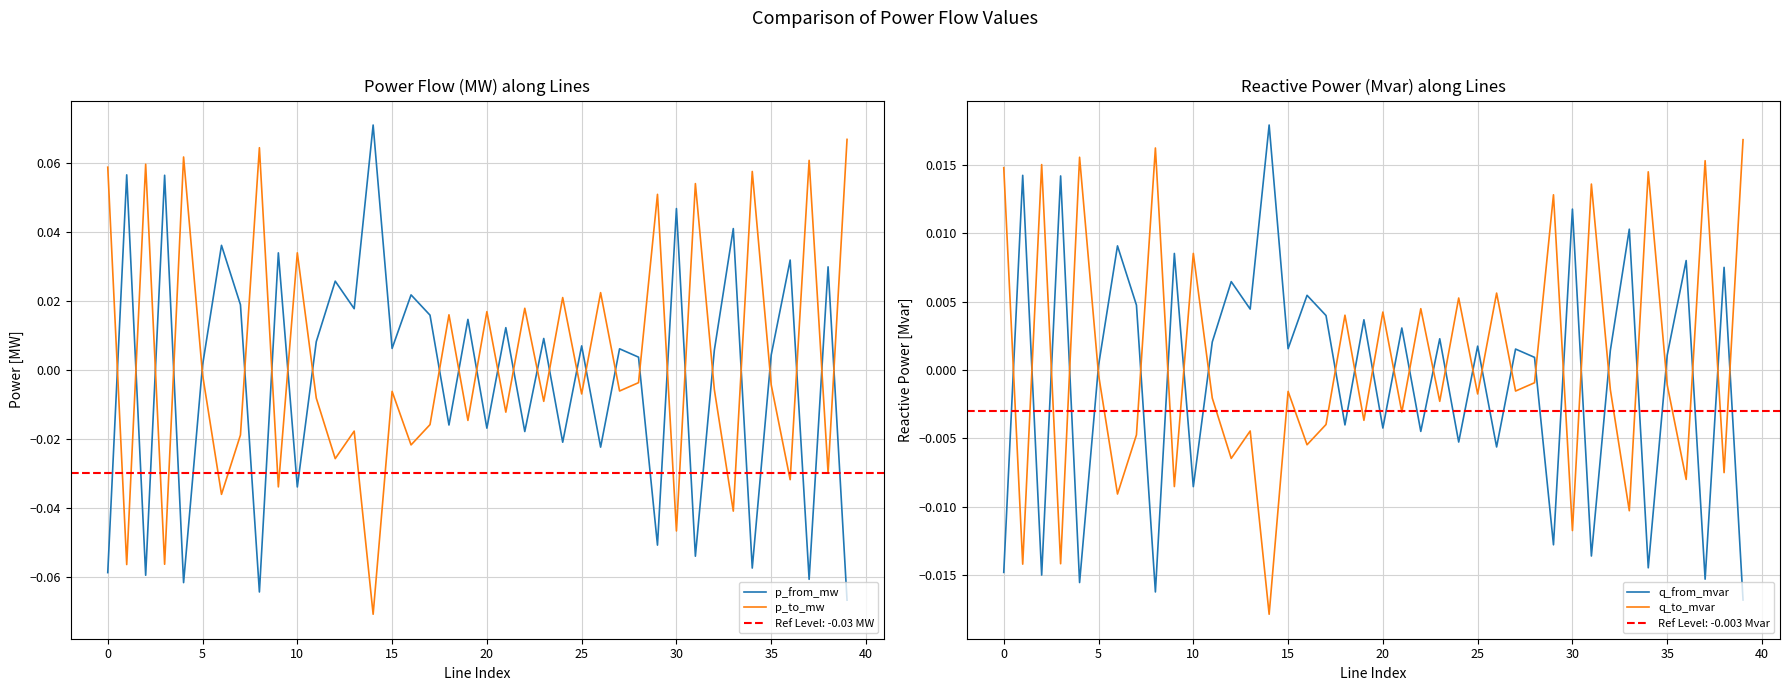

Reading left to right, list all the values displayed in this chart.

p_from_mw: -0.1	0.1	-0.1	0.1	-0.1	0.0	0.0	0.0	-0.1	0.0	-0.0	0.0	0.0	0.0	0.1	0.0	0.0	0.0	-0.0	0.0	-0.0	0.0	-0.0	0.0	-0.0	0.0	-0.0	0.0	0.0	-0.1	0.0	-0.1	0.0	0.0	-0.1	0.0	0.0	-0.1	0.0	-0.1
p_to_mw: 0.1	-0.1	0.1	-0.1	0.1	-0.0	-0.0	-0.0	0.1	-0.0	0.0	-0.0	-0.0	-0.0	-0.1	-0.0	-0.0	-0.0	0.0	-0.0	0.0	-0.0	0.0	-0.0	0.0	-0.0	0.0	-0.0	-0.0	0.1	-0.0	0.1	-0.0	-0.0	0.1	-0.0	-0.0	0.1	-0.0	0.1
q_from_mvar: -0.0	0.0	-0.0	0.0	-0.0	0.0	0.0	0.0	-0.0	0.0	-0.0	0.0	0.0	0.0	0.0	0.0	0.0	0.0	-0.0	0.0	-0.0	0.0	-0.0	0.0	-0.0	0.0	-0.0	0.0	0.0	-0.0	0.0	-0.0	0.0	0.0	-0.0	0.0	0.0	-0.0	0.0	-0.0
q_to_mvar: 0.0	-0.0	0.0	-0.0	0.0	-0.0	-0.0	-0.0	0.0	-0.0	0.0	-0.0	-0.0	-0.0	-0.0	-0.0	-0.0	-0.0	0.0	-0.0	0.0	-0.0	0.0	-0.0	0.0	-0.0	0.0	-0.0	-0.0	0.0	-0.0	0.0	-0.0	-0.0	0.0	-0.0	-0.0	0.0	-0.0	0.0